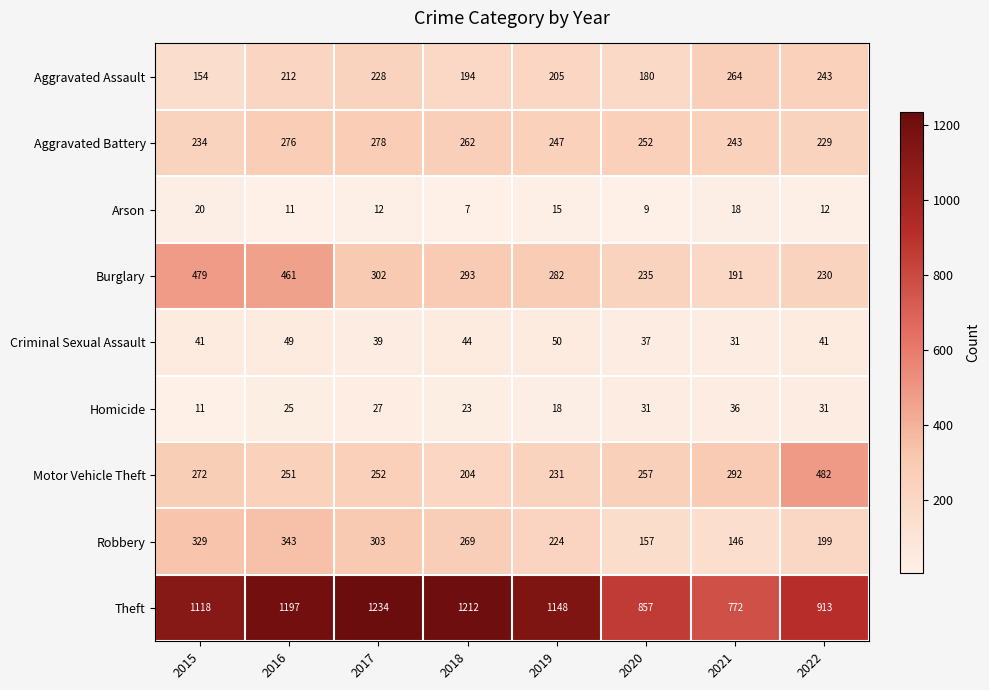

True or false: Motor Vehicle Theft has a value of 756 at 2022.

False